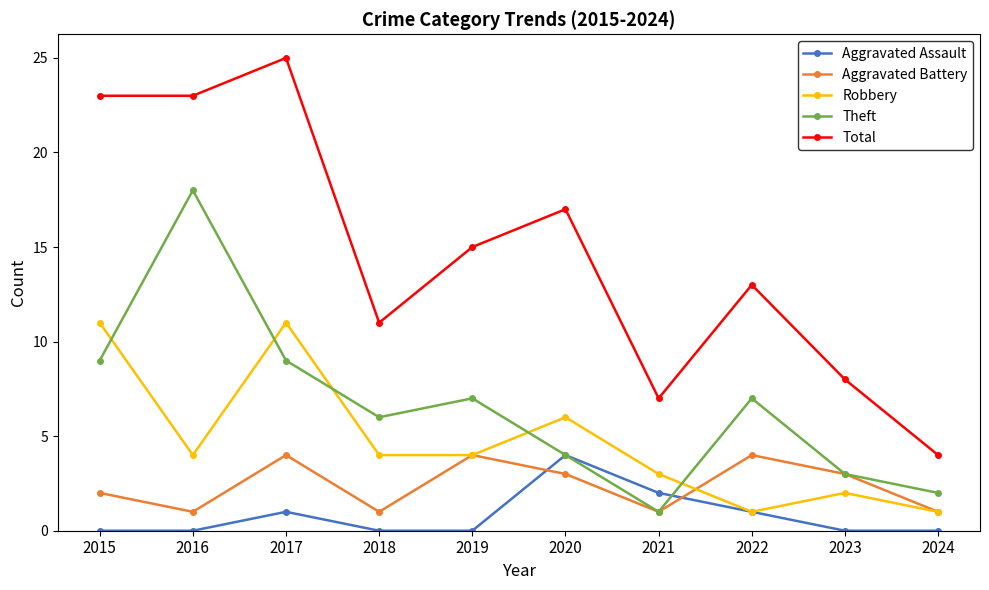

Reading left to right, what are all the values shown in this chart?

Aggravated Assault: 0	0	1	0	0	4	2	1	0	0
Aggravated Battery: 2	1	4	1	4	3	1	4	3	1
Robbery: 11	4	11	4	4	6	3	1	2	1
Theft: 9	18	9	6	7	4	1	7	3	2
Total: 23	23	25	11	15	17	7	13	8	4